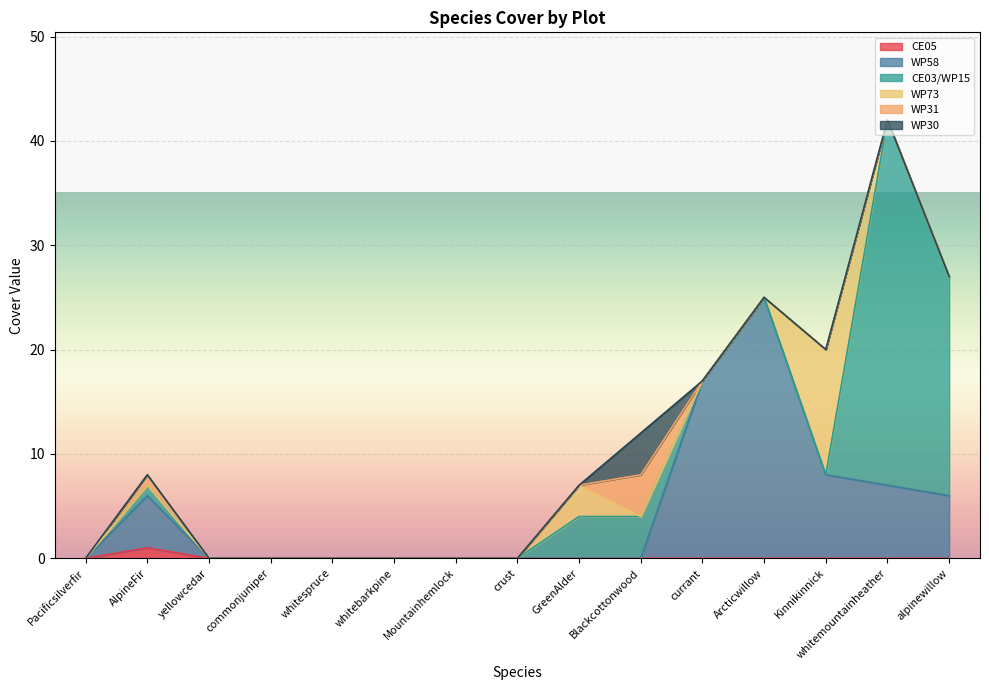

The value of WP30 at Pacificsilverfir is -2. True or false?

False